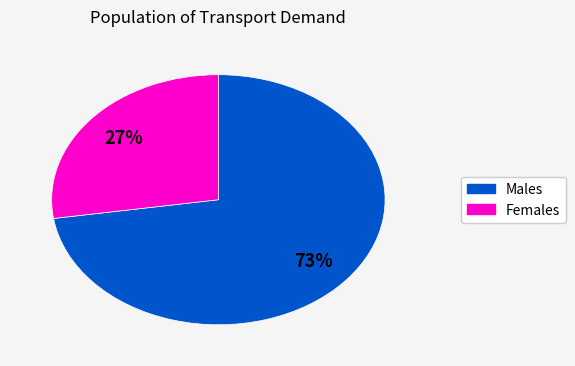

To the nearest percent, what is the average slice percentage?

50%